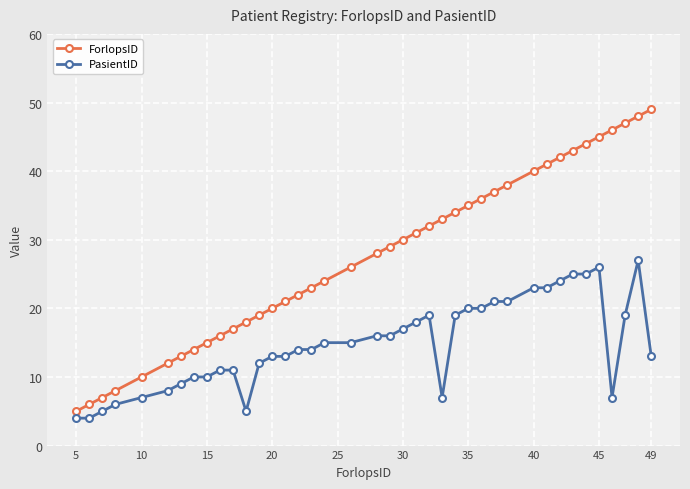

Which series has the largest total across all categories?

ForlopsID